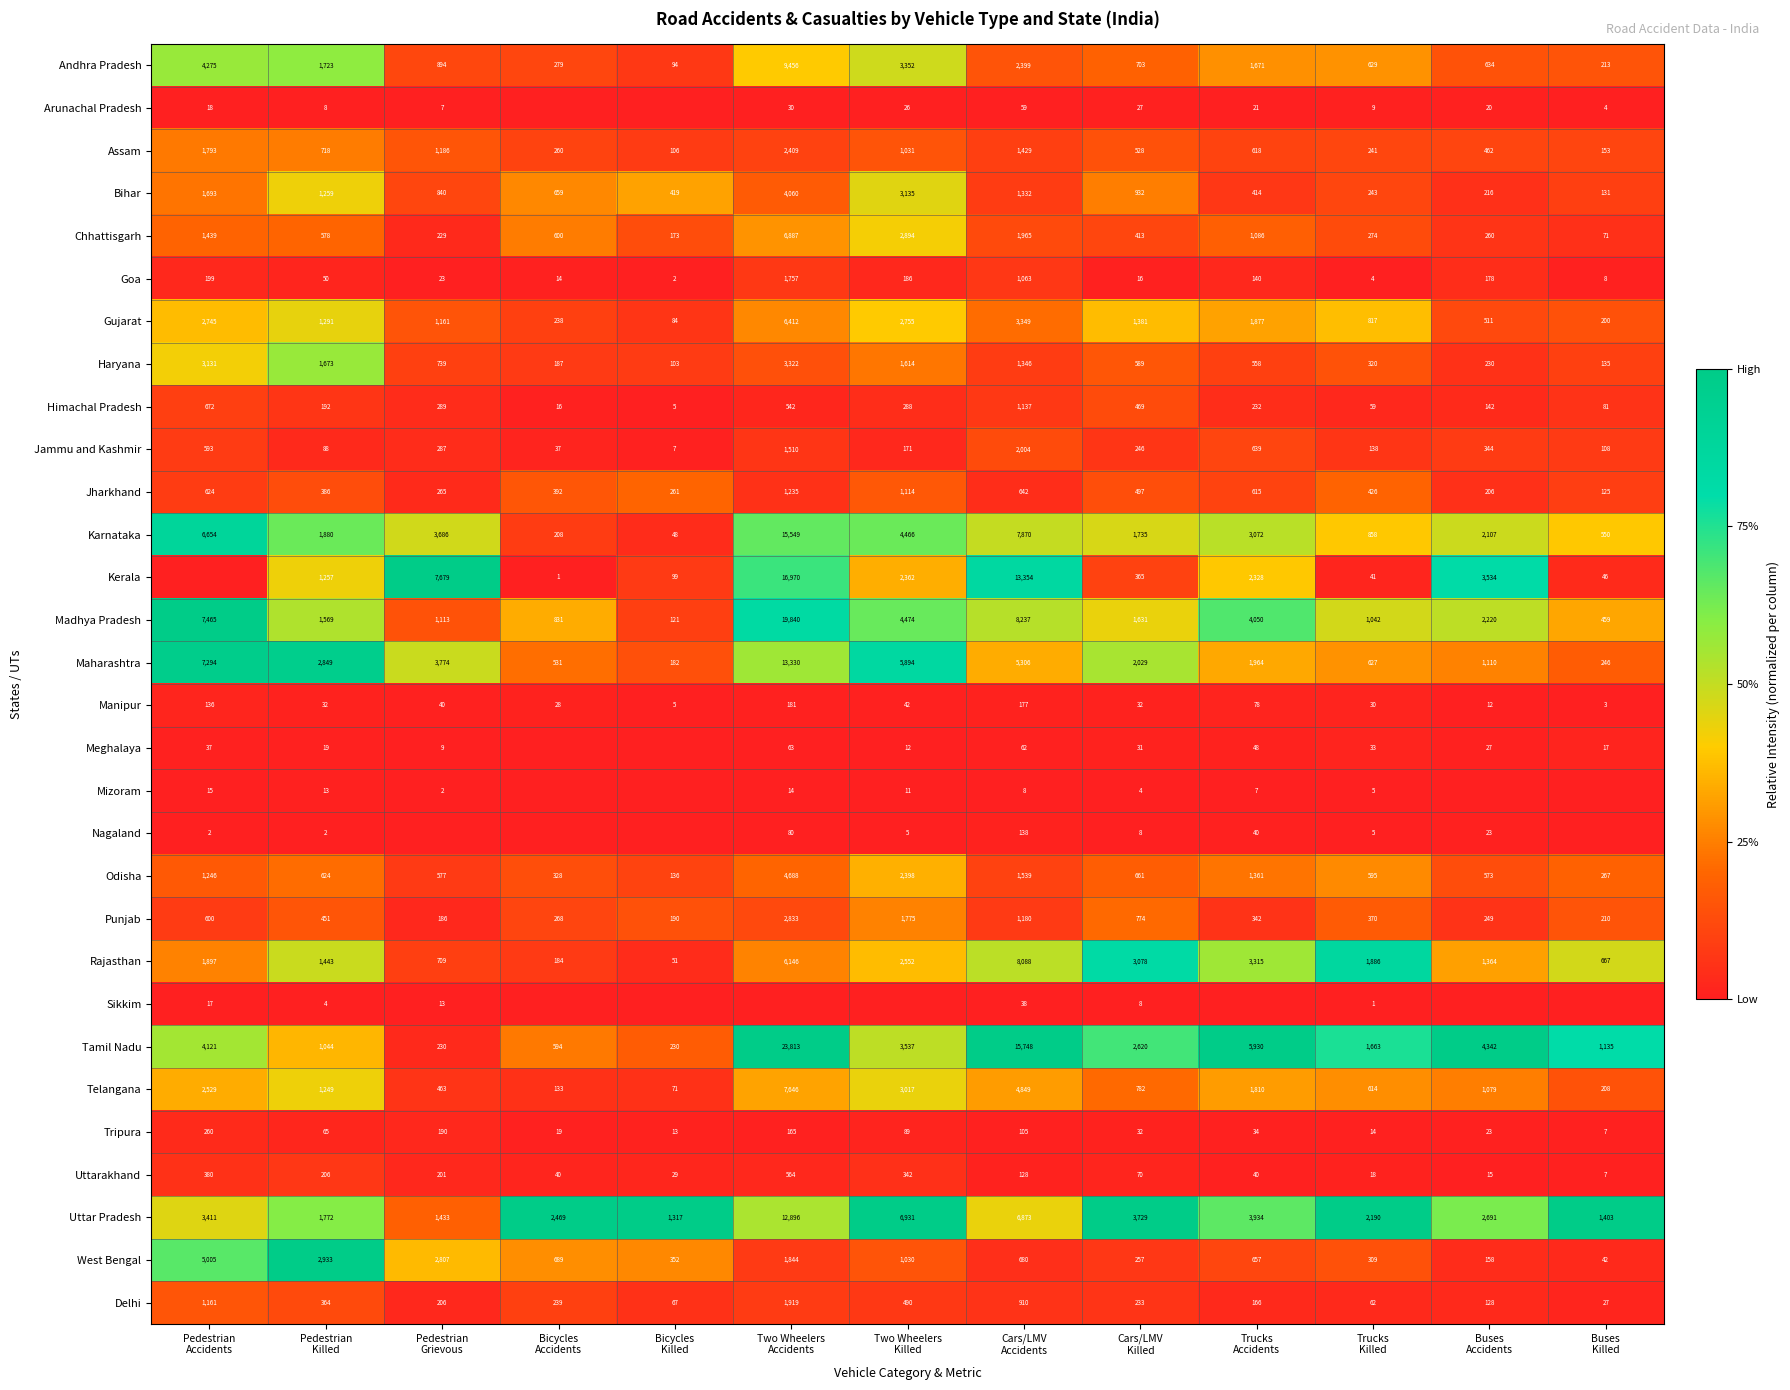

What is the difference between the maximum and minimum values in the Madhya Pradesh series?

19719